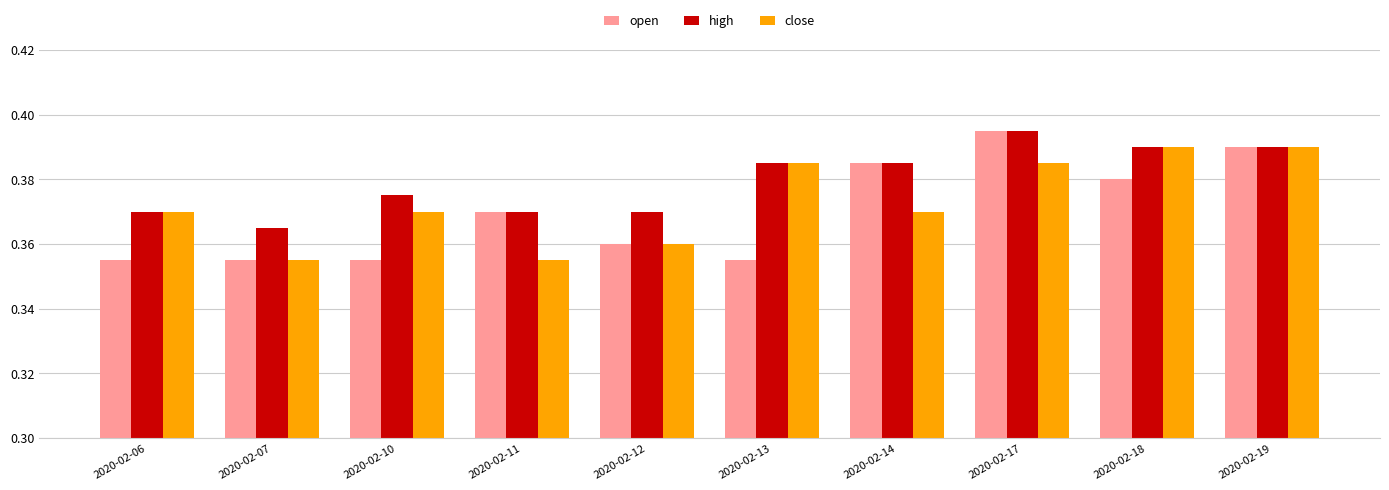

Which category has the lowest value in the high series?

2020-02-07